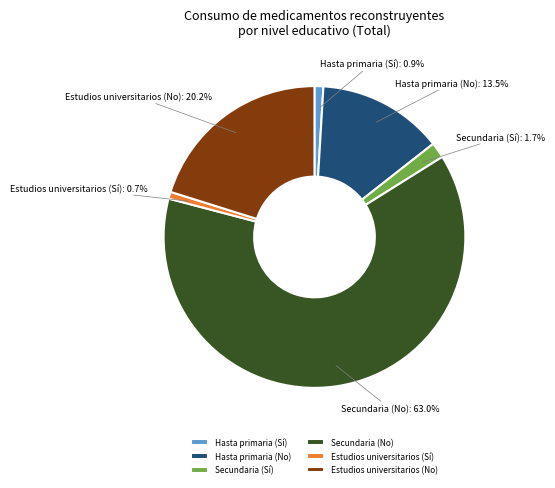

Is there any slice that represents more than half of the pie?

Yes